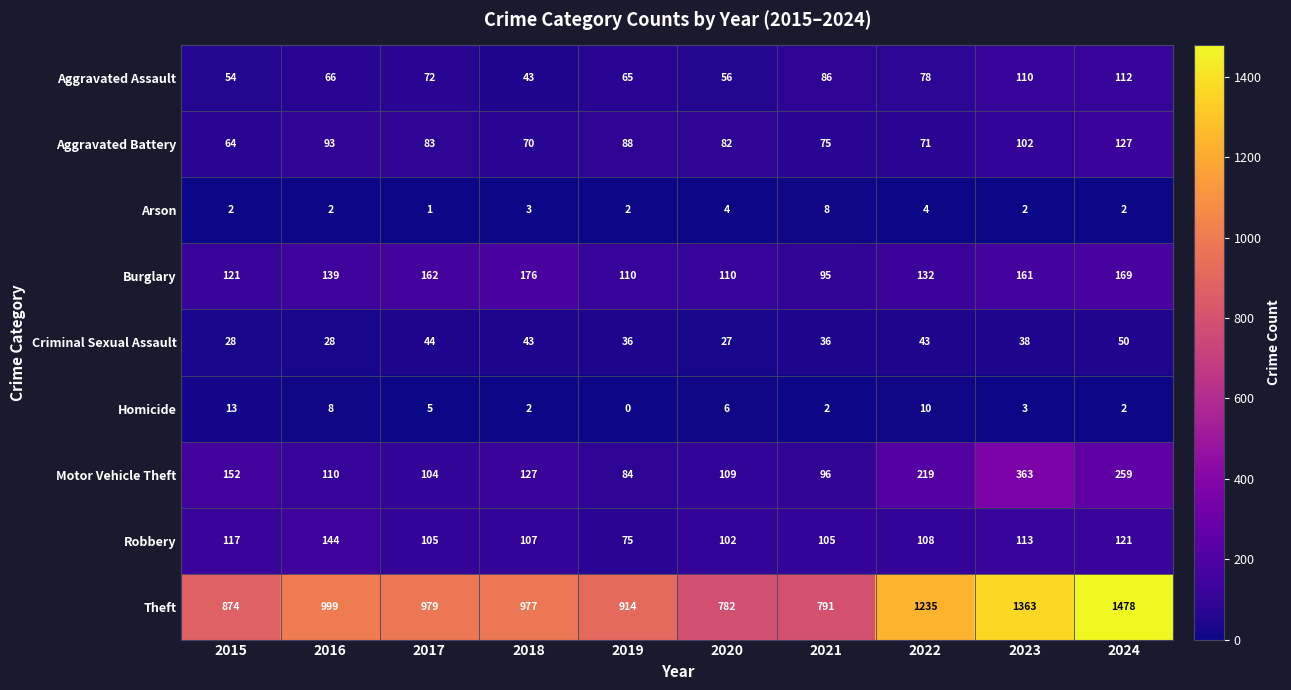

Between 2015 and 2018, which series saw the biggest shift?

Theft